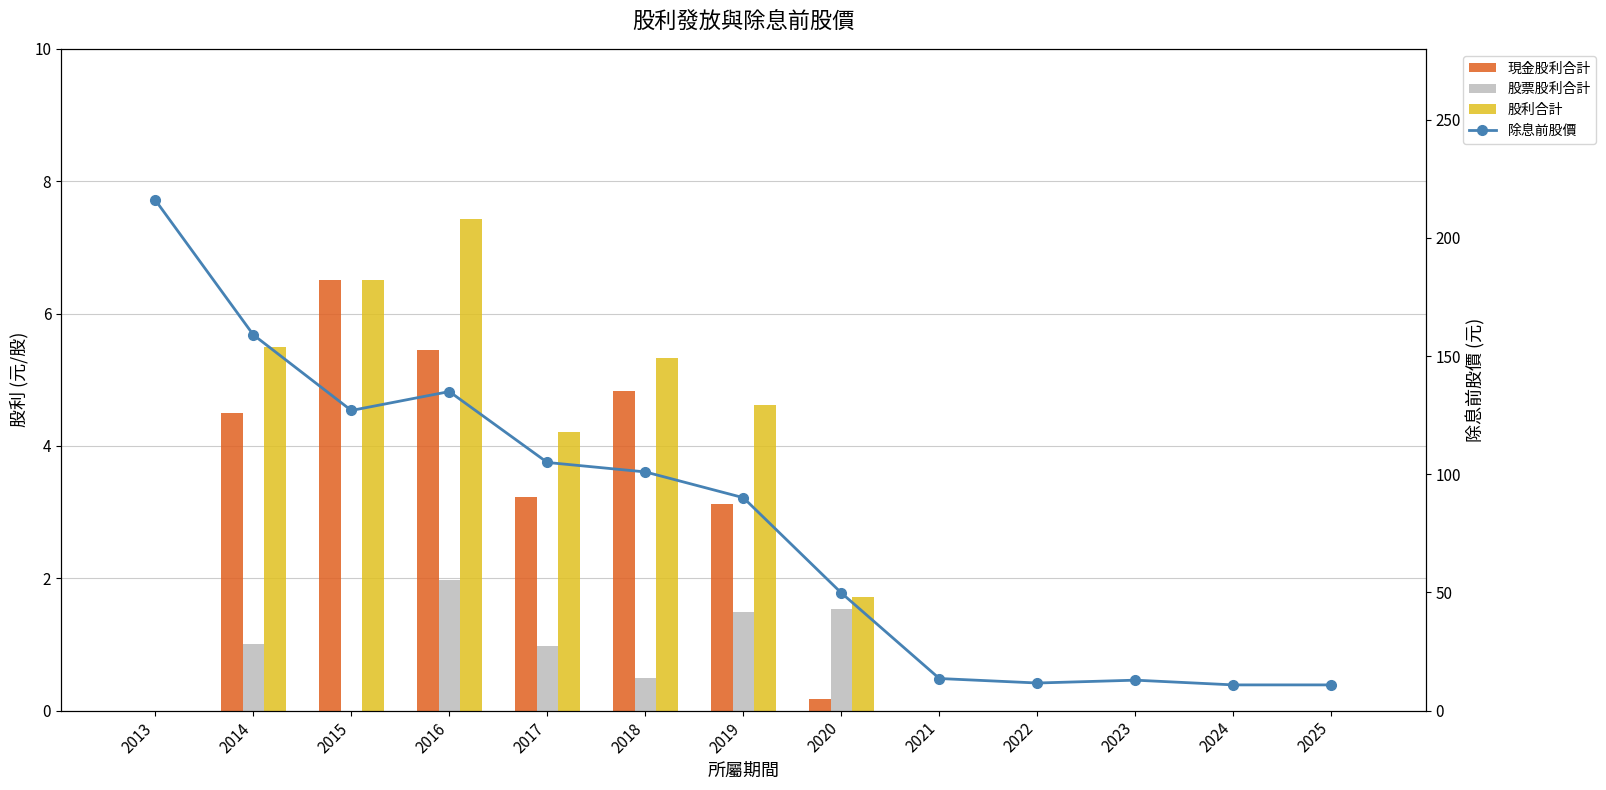

Between 2021 and 2017, which is larger?

2017